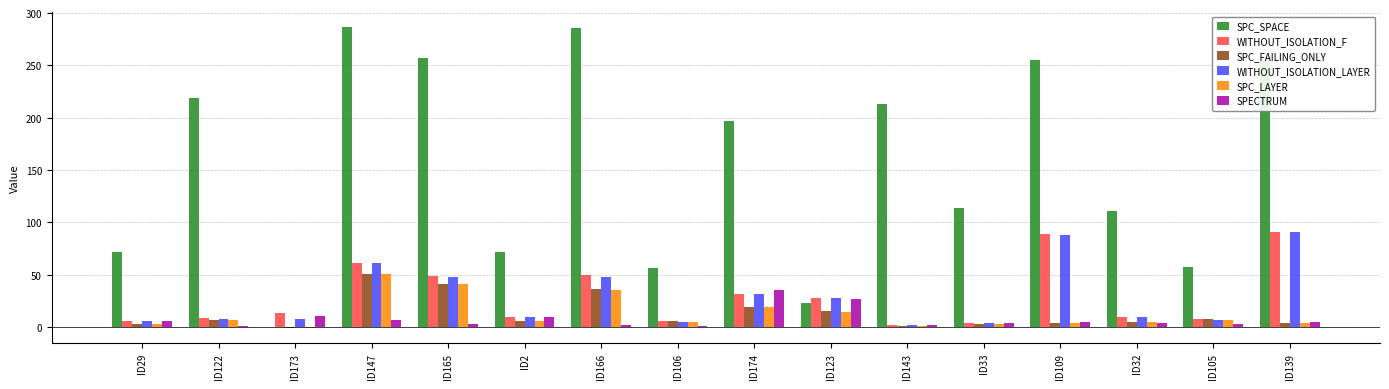

Between ID29 and ID143, which series saw the biggest shift?

SPC_SPACE